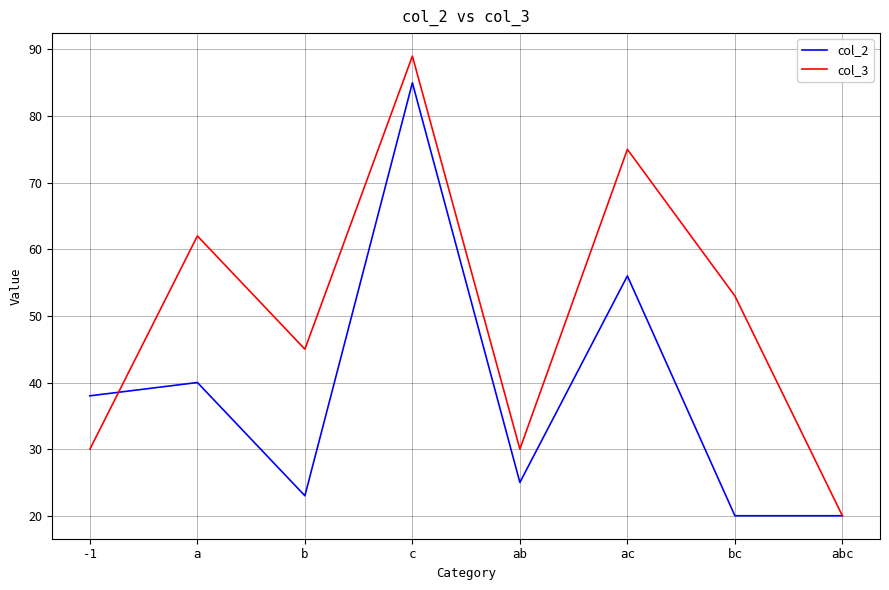

Rank the series by their maximum value, from highest to lowest.

col_3, col_2